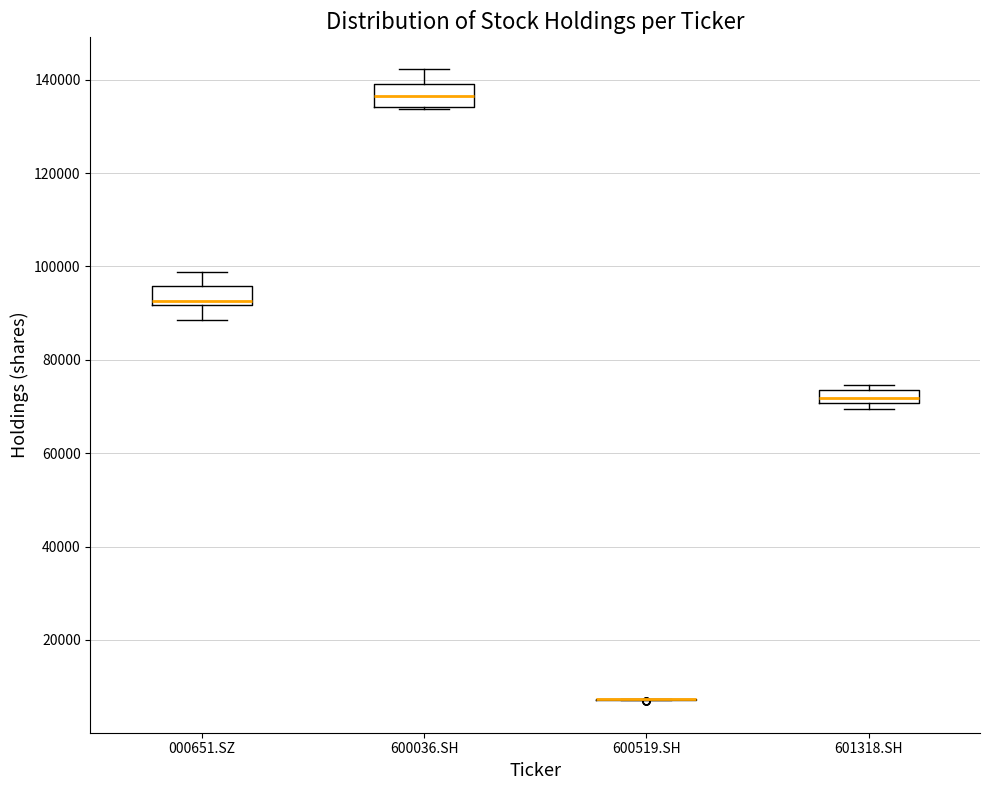

Where does the lower whisker of the box for 000651.SZ end on the y-axis? The values are not printed on the chart, so give them approximately, as read against the axis.

88000